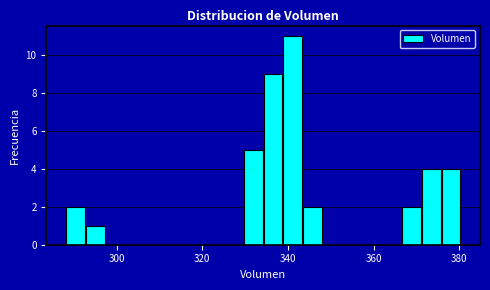

Around what value on the x-axis is the tallest bar? Give the approximate position of its centre, as read against the axis.

342